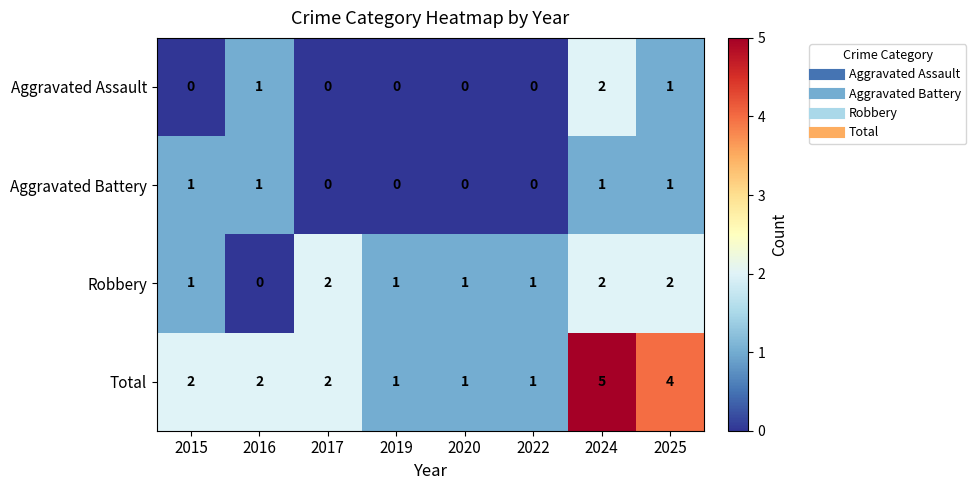

How many categories are shown in the chart?

8